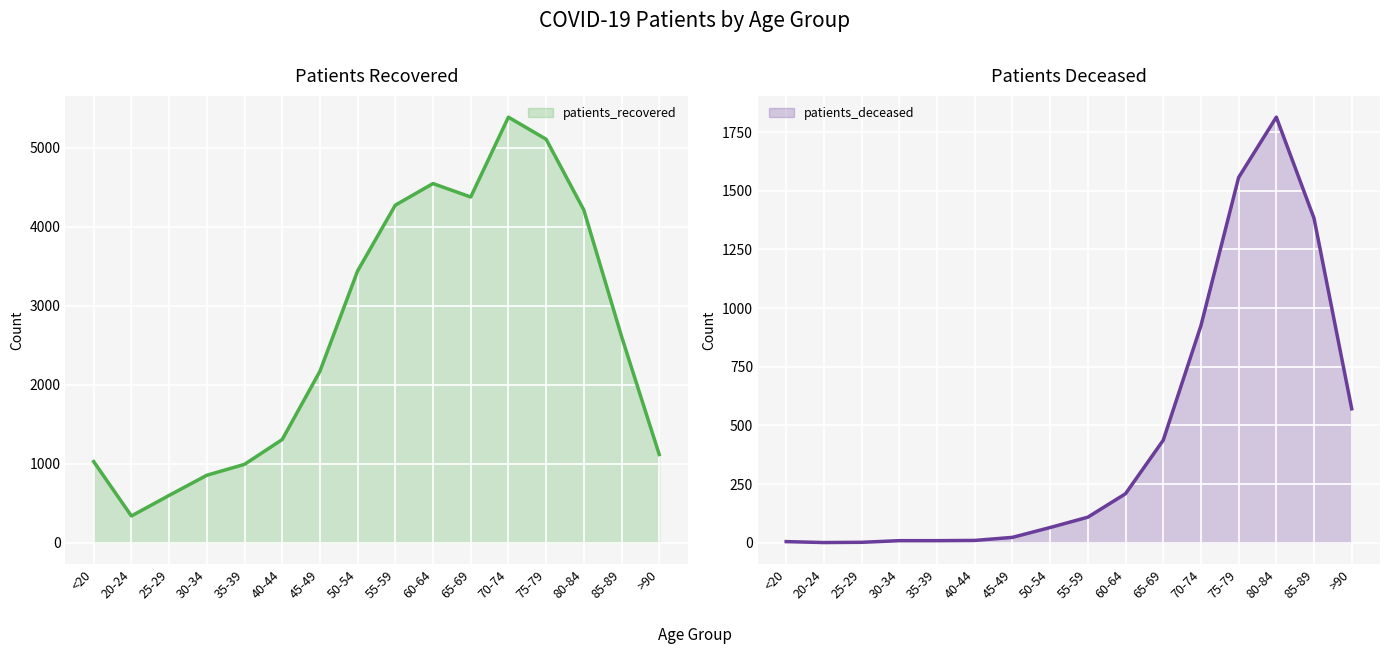

Between 65-69 and 60-64, which is larger?

60-64